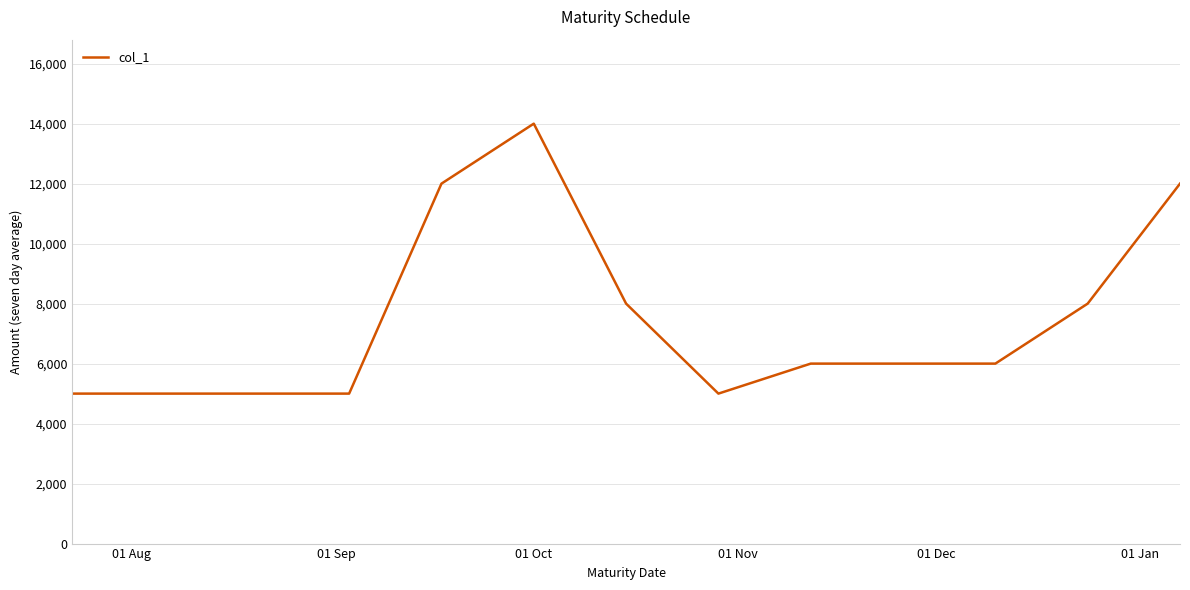

What is the minimum value shown in the chart?

5000